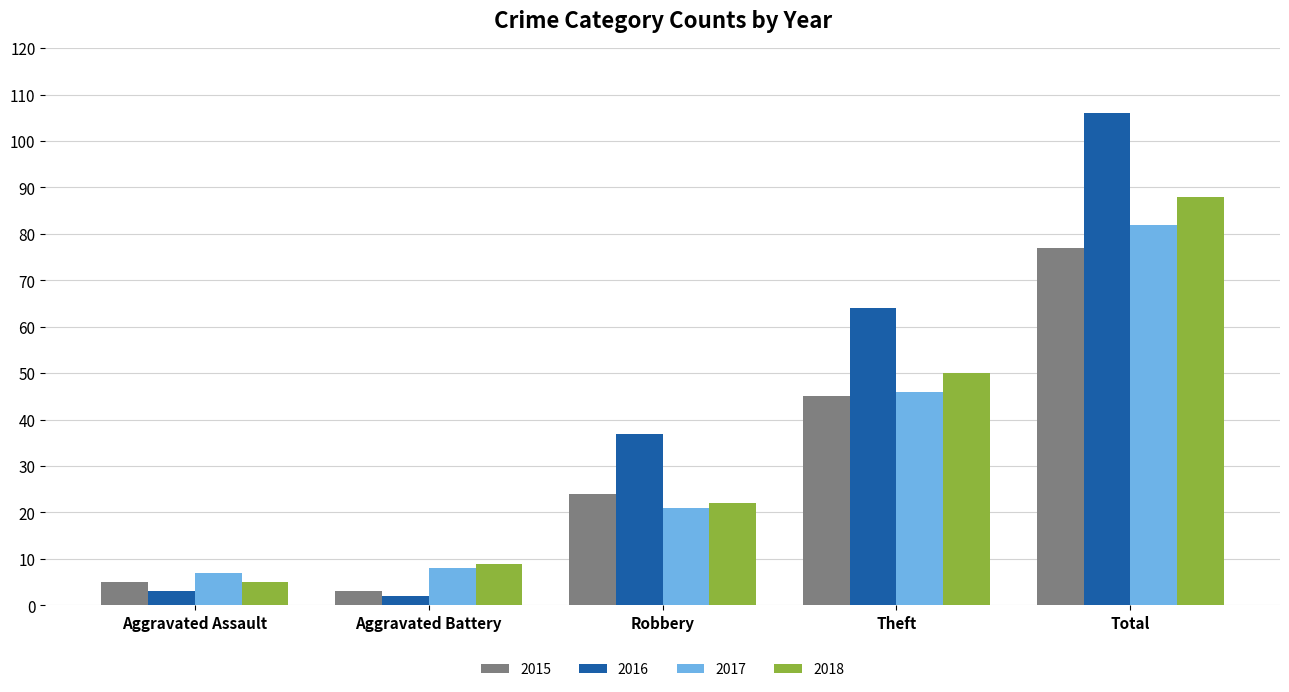

At which label is 2015 closest to 40?

Theft